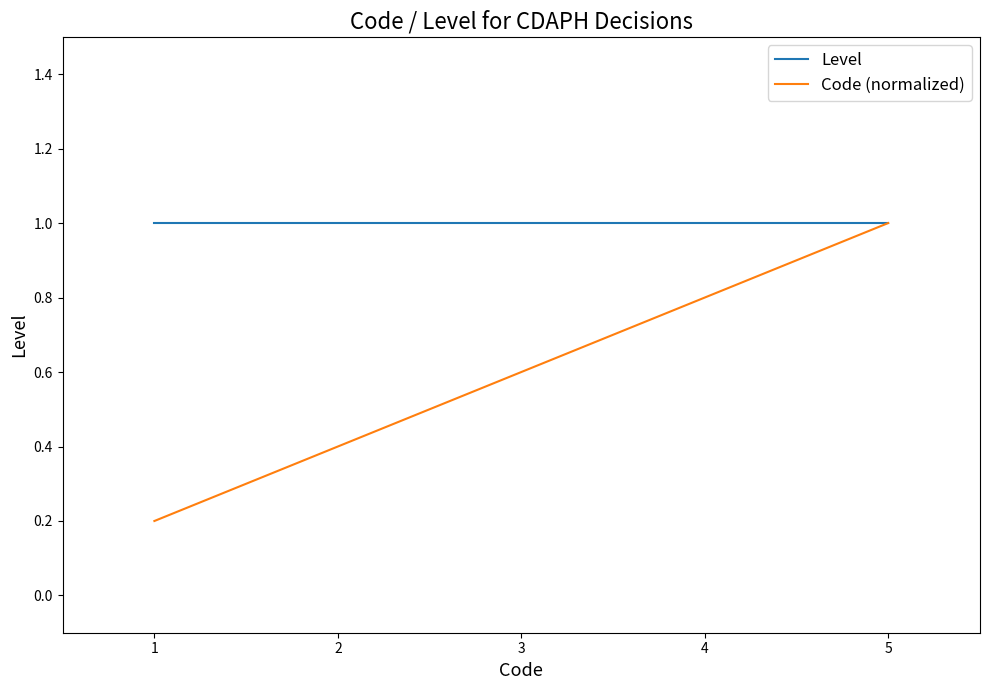

What is the total value across all series at 1?

1.2